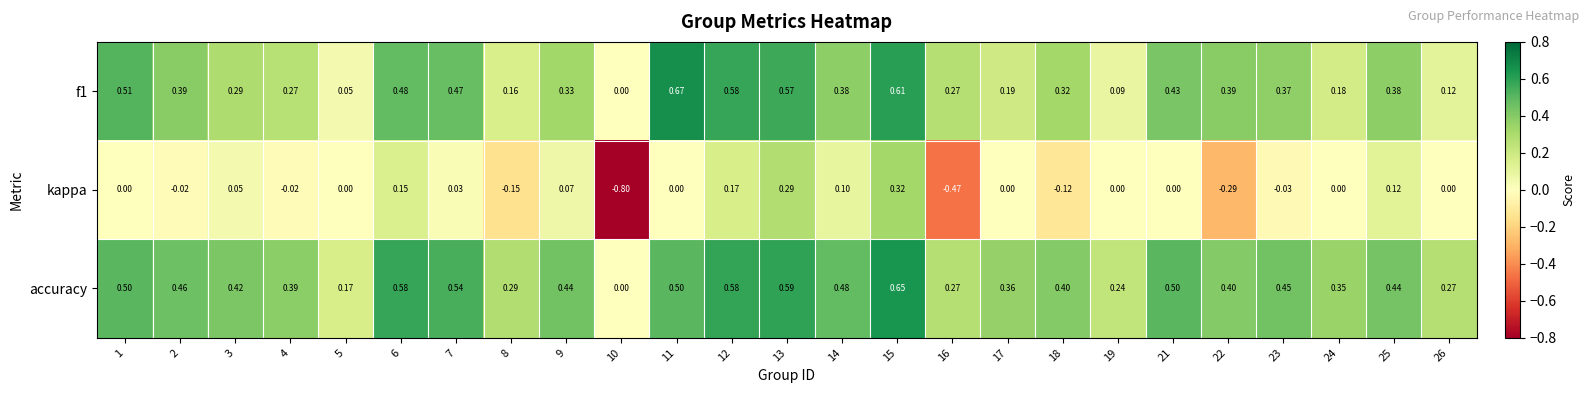

Between 8 and 19, which series saw the biggest shift?

kappa